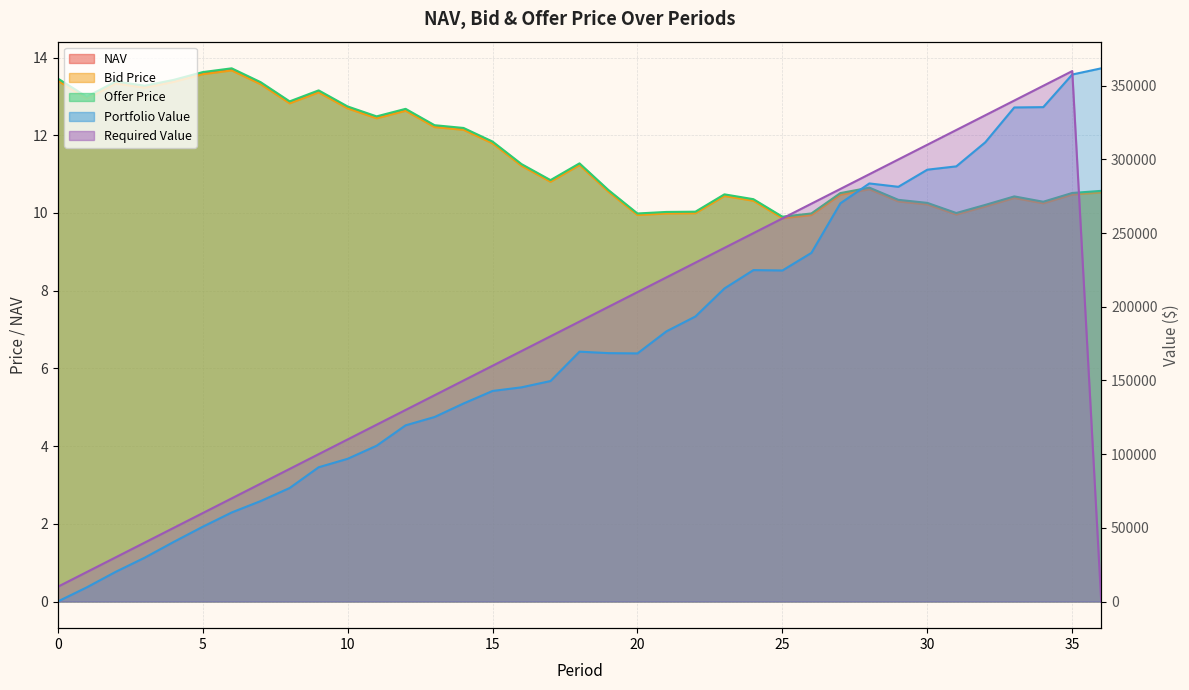

What is the total value across all series at 17?

32.5